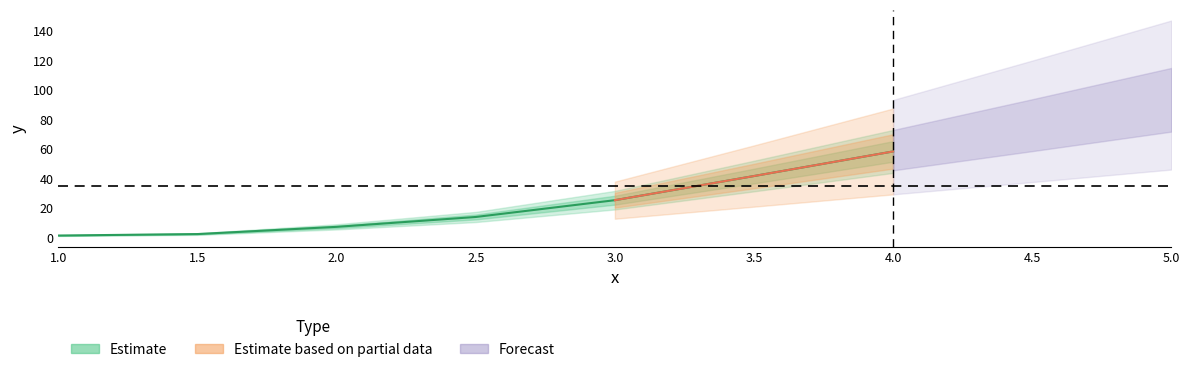

Rank the categories by value from lowest to highest.

1.0, 1.5, 2.0, 2.5, 3.0, 3.5, 4.0